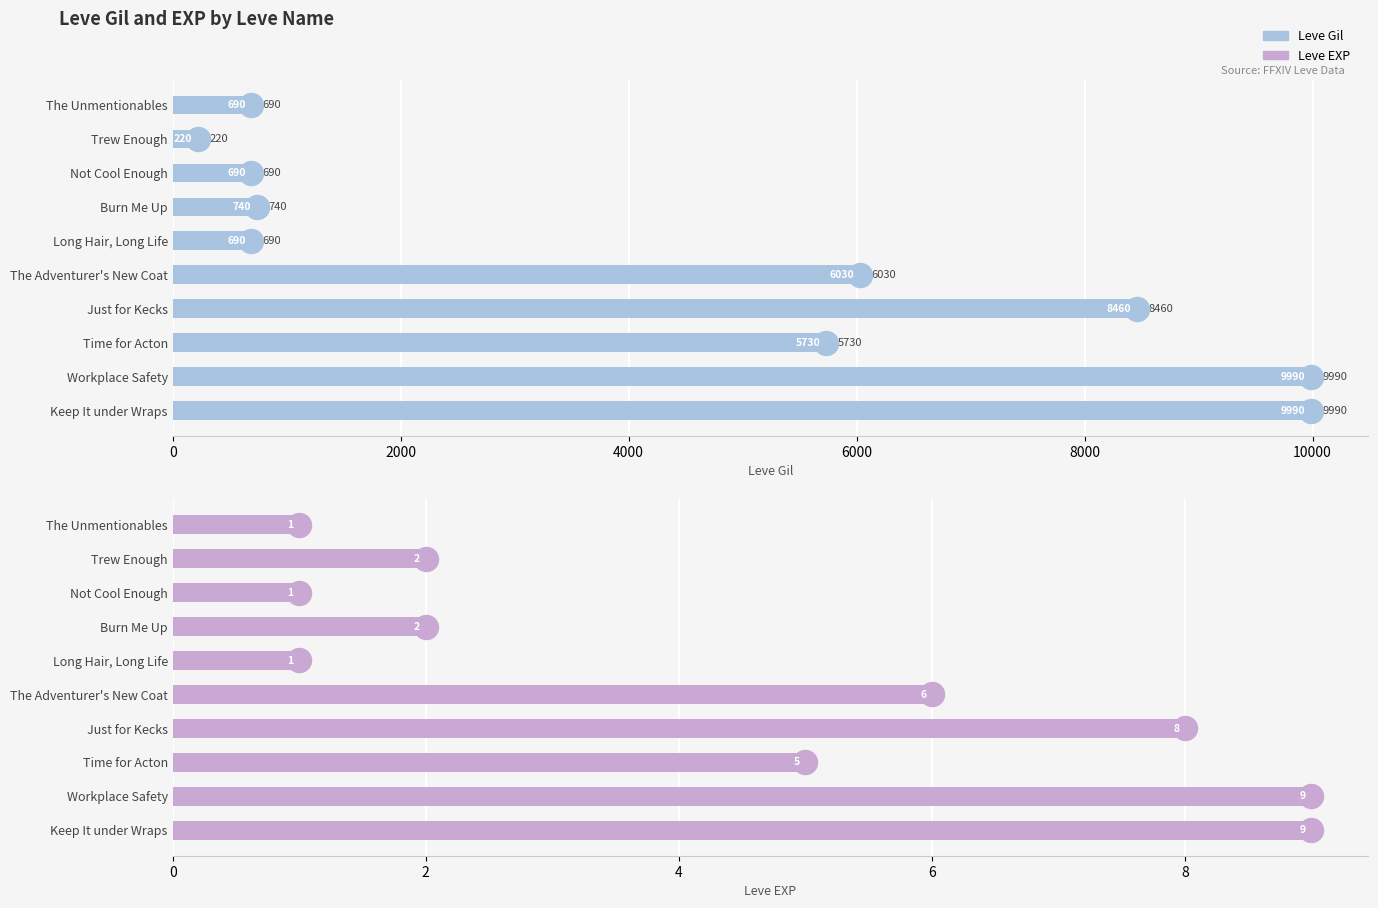

Which series reaches the minimum Y coordinate?

Leve EXP